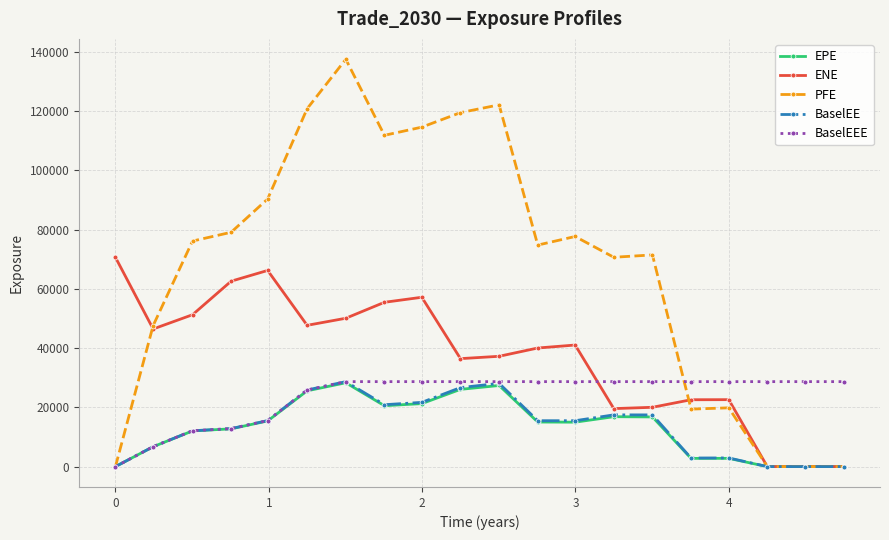

What is the value of the EPE point at the 12th from the left?

15044.5